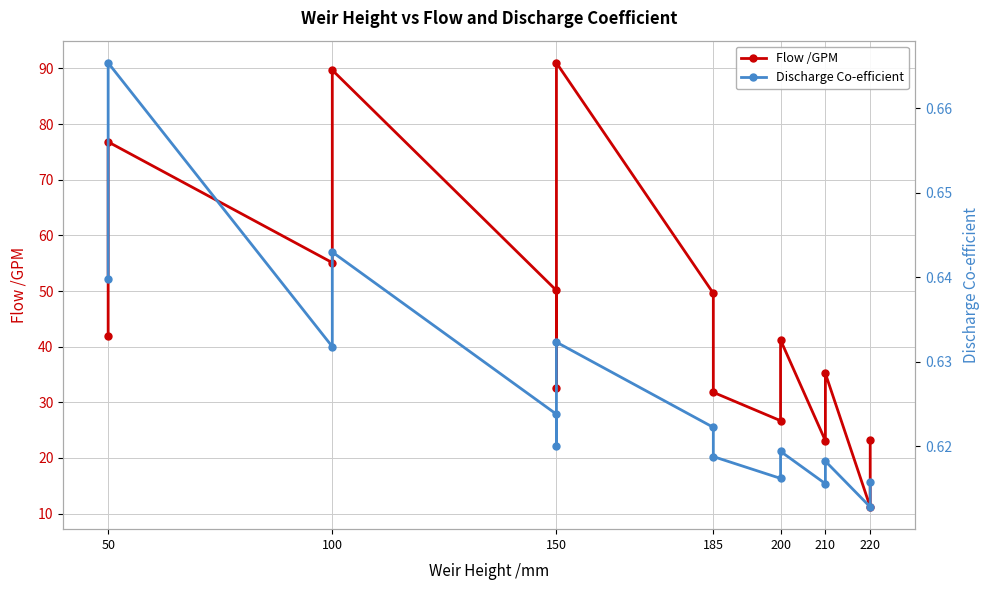

What is the value of the Discharge Co-efficient point at the 9th from the left?

0.6